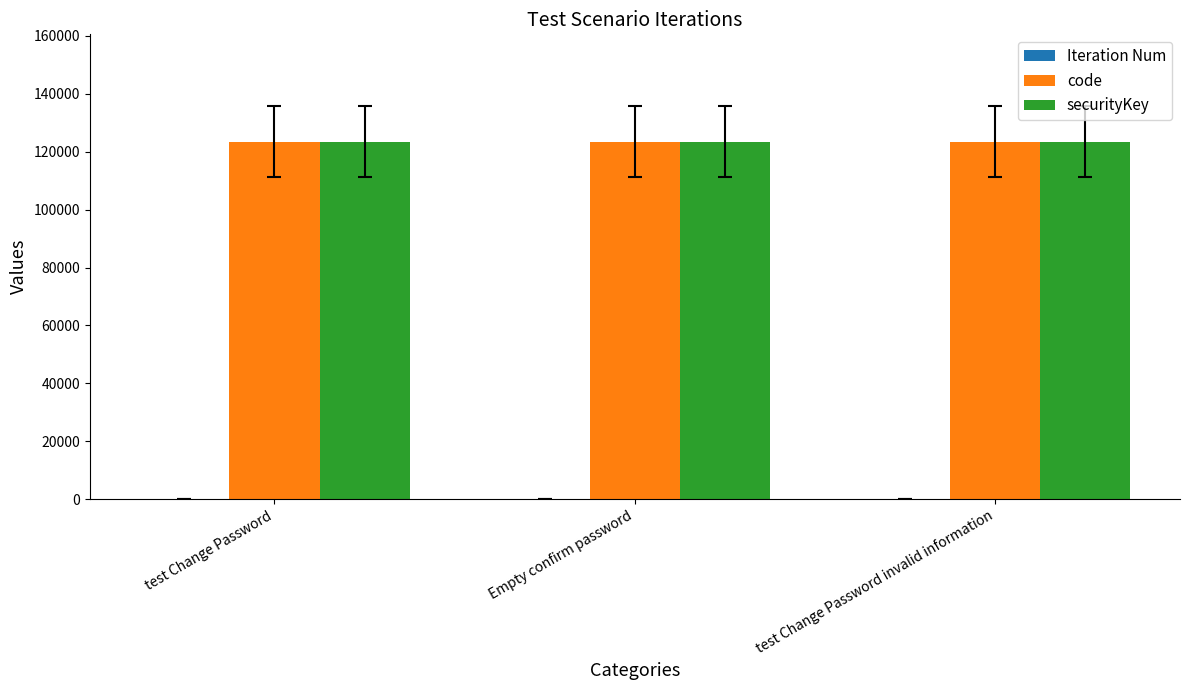

What is the sum of all code values?

370368